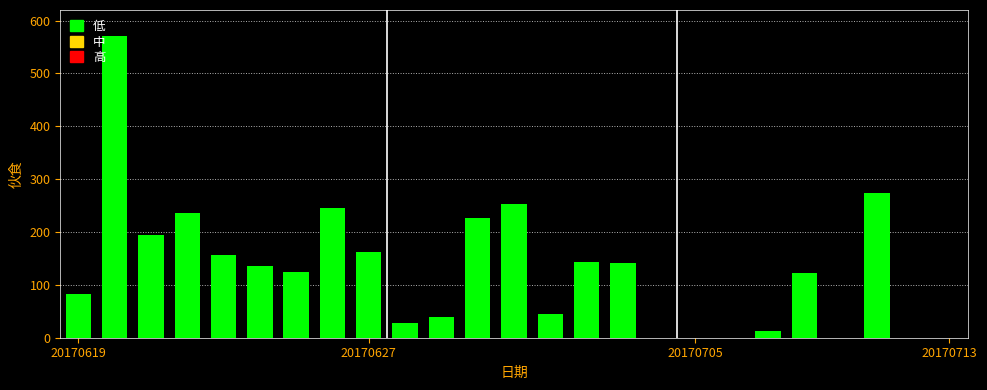

What is the greatest value displayed?

571.3